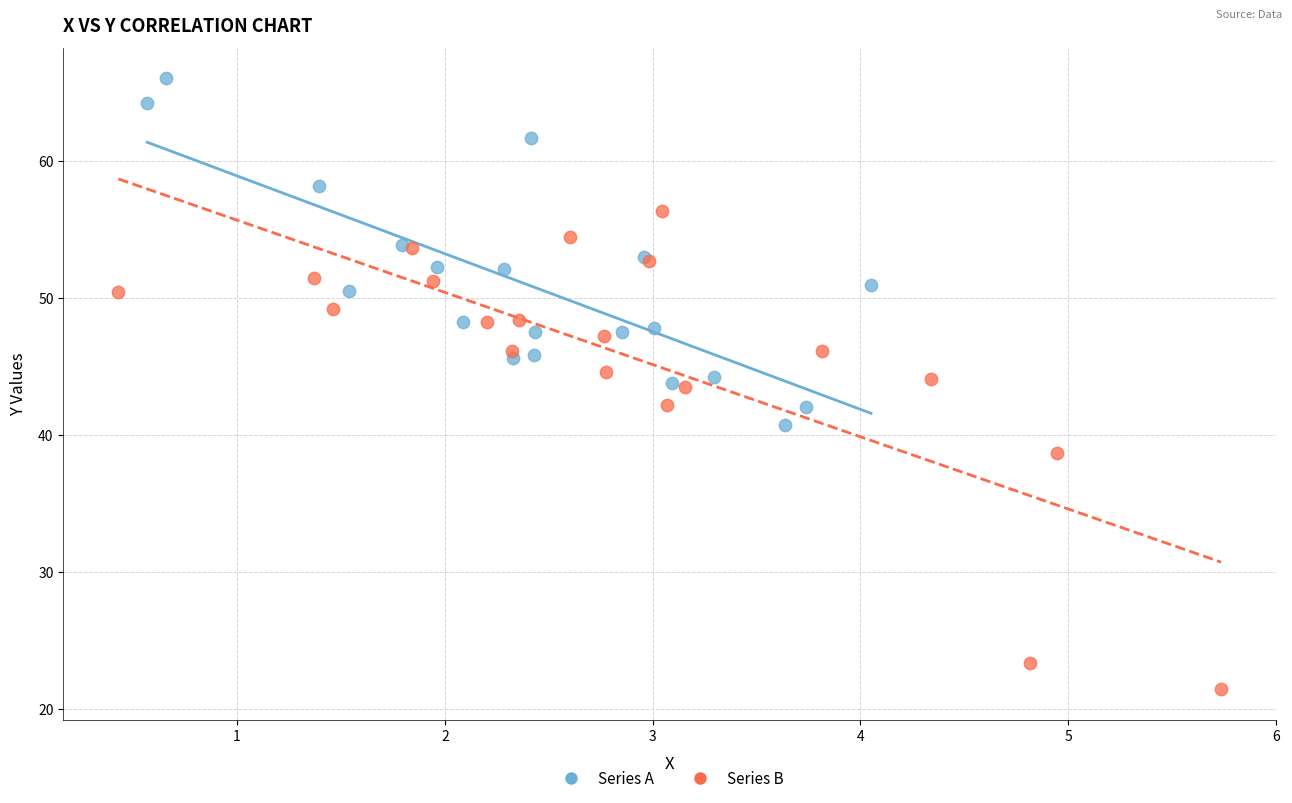

Which series contains the highest Y value?

Series A